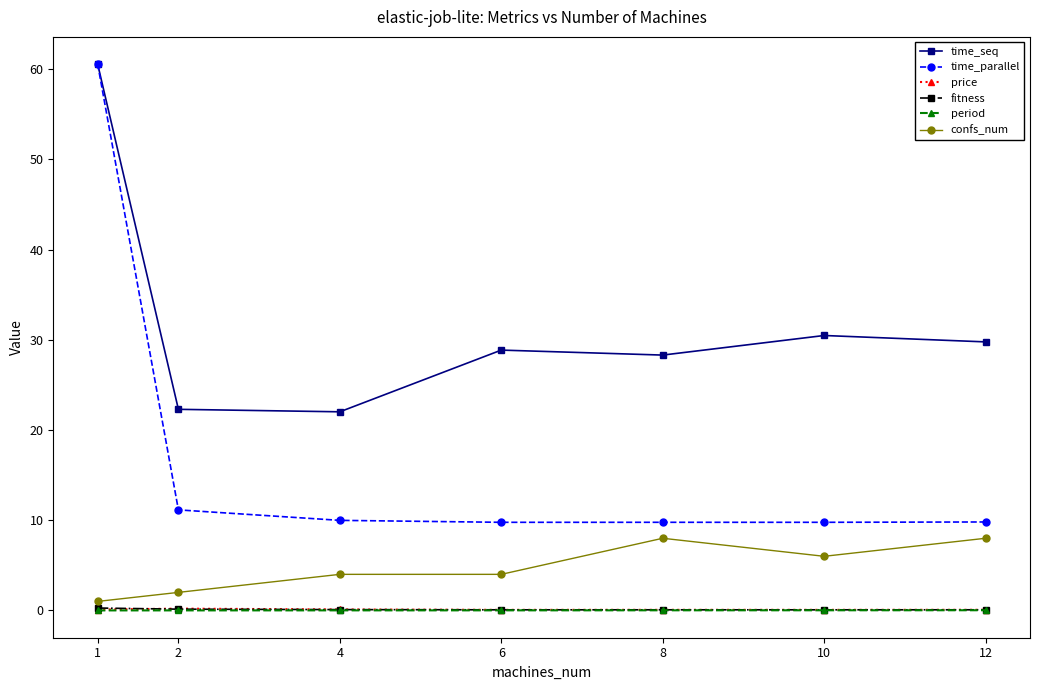

What is the sum of all time_seq values?

222.3